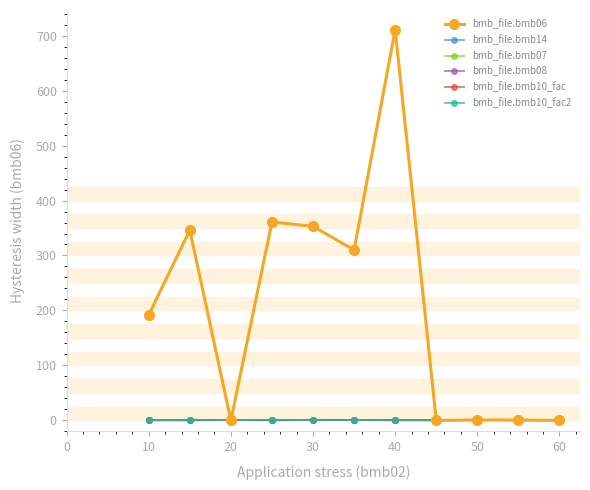

Reading left to right, list all the values displayed in this chart.

bmb_file.bmb06: 192.0	346.0	0.0	361.0	353.0	310.0	711.0	0.0	0.8	0.8	0.0
bmb_file.bmb14: 0.0	0.0	1.0	0.0	1.0	1.0	0.0	0.0	1.0	0.0	0.0
bmb_file.bmb07: 1.0	1.0	1.0	1.0	1.0	1.0	1.0	1.0	1.0	1.0	1.0
bmb_file.bmb08: 0.0	0.0	0.0	0.0	0.0	0.0	0.0	0.0	0.0	0.0	0.0
bmb_file.bmb10_fac: 1.0	1.0	1.0	1.0	1.0	1.0	1.0	1.0	1.0	1.0	1.0
bmb_file.bmb10_fac2: 1.0	1.0	1.0	1.0	1.0	1.0	1.0	1.0	1.0	1.0	1.0